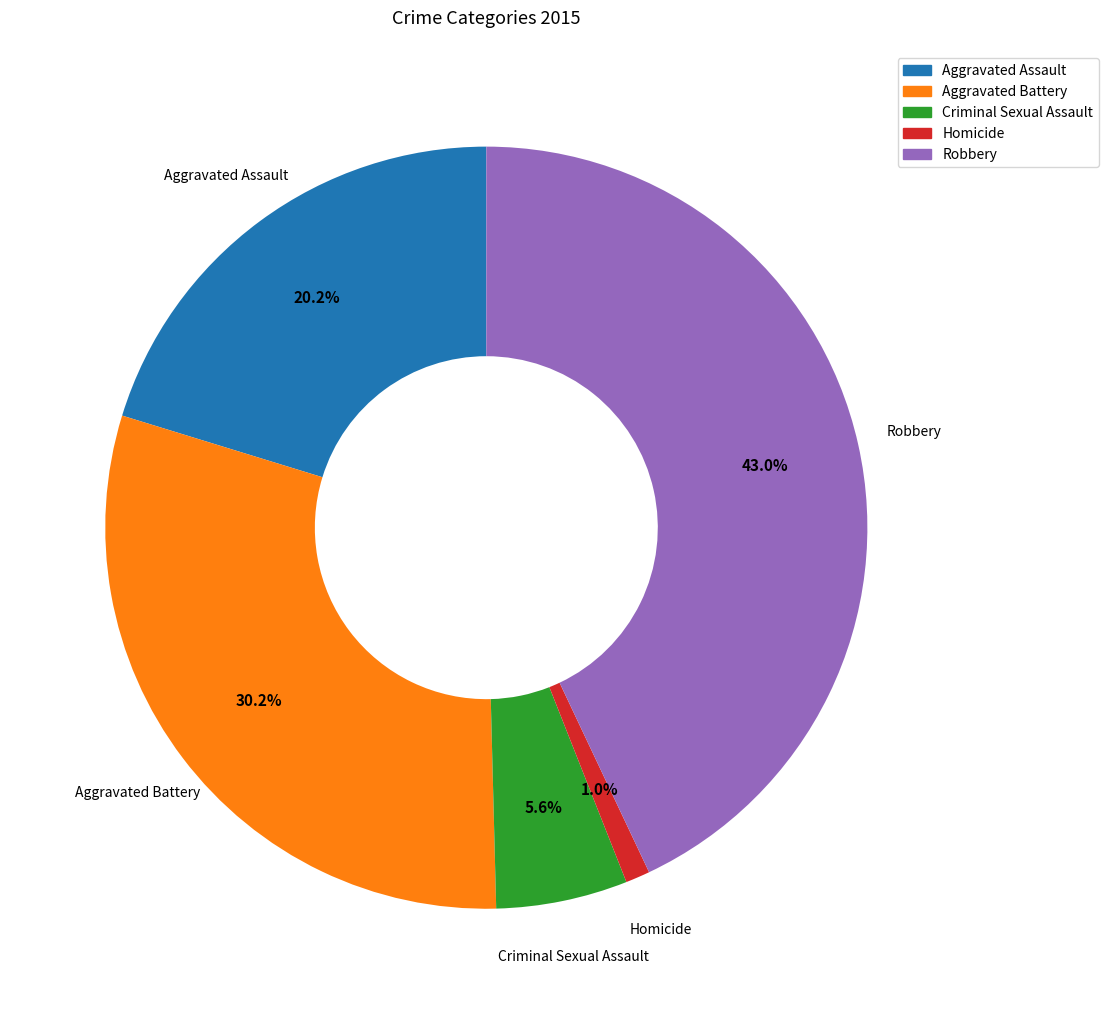

The Robbery slice represents 37% of the pie. True or false?

False